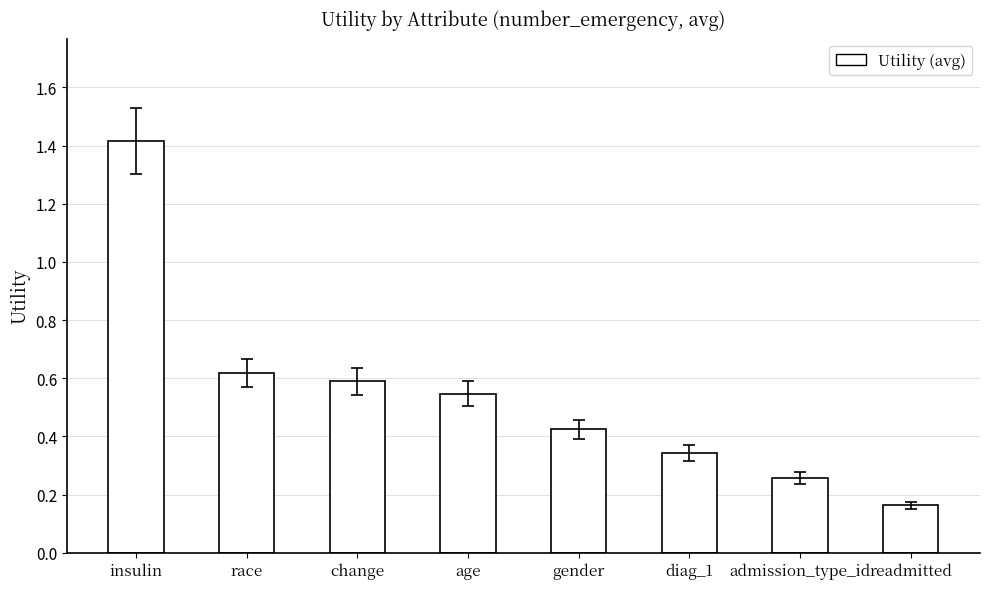

What is the sum of the values at admission_type_id and age?

0.8